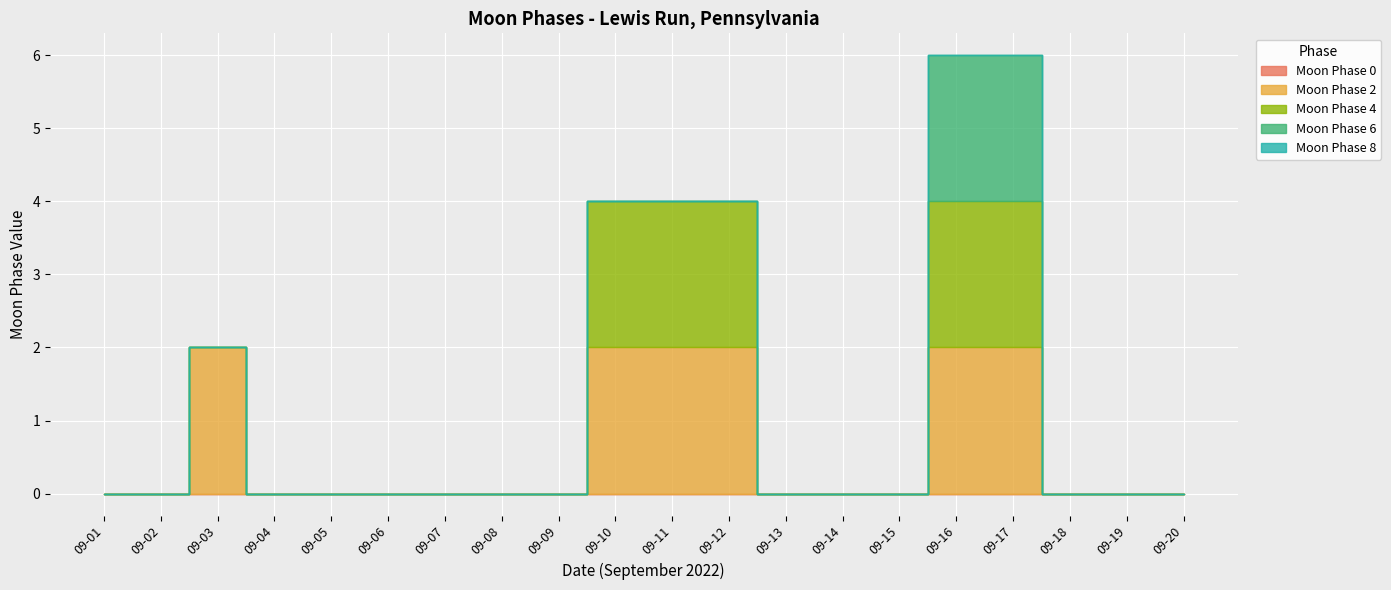

Does the chart display data point markers on the line(s)?

No